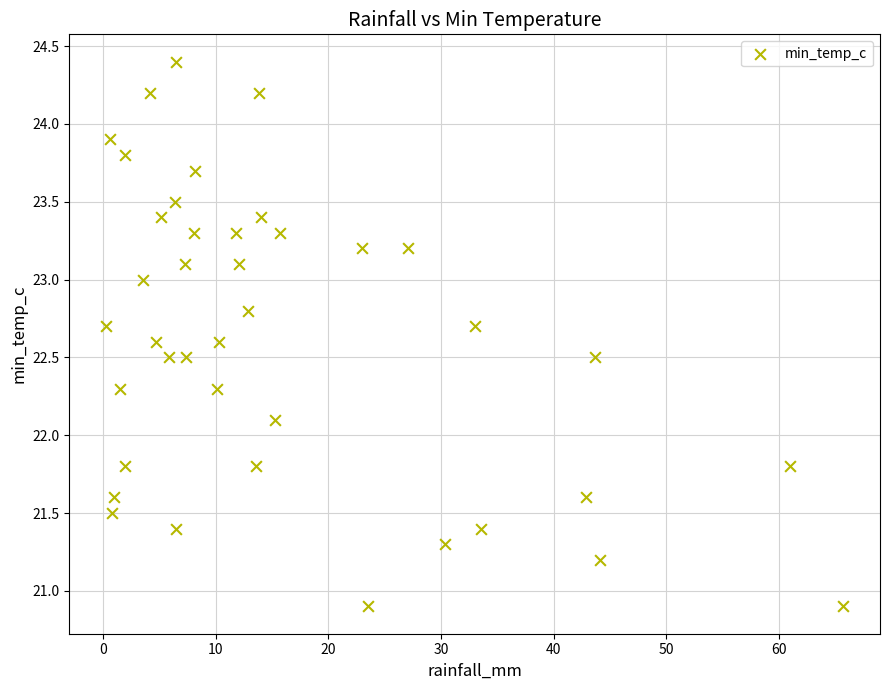

What is the range of X values (max minus min)?

65.4